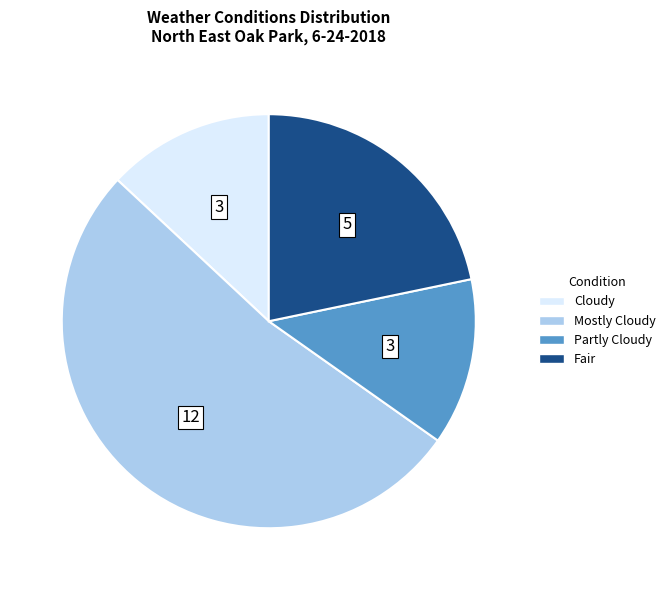

Is it true that Cloudy is 1% of the pie?

False